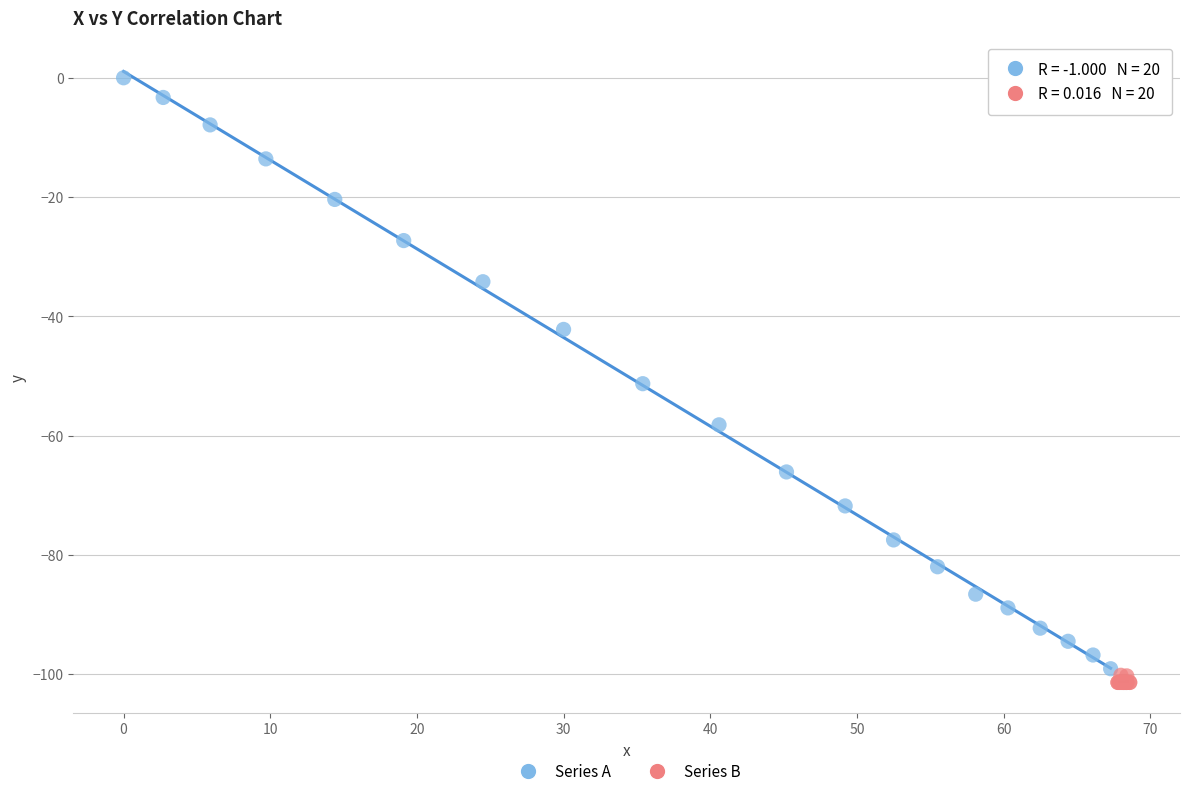

Which series has the widest spread of Y values?

Series A